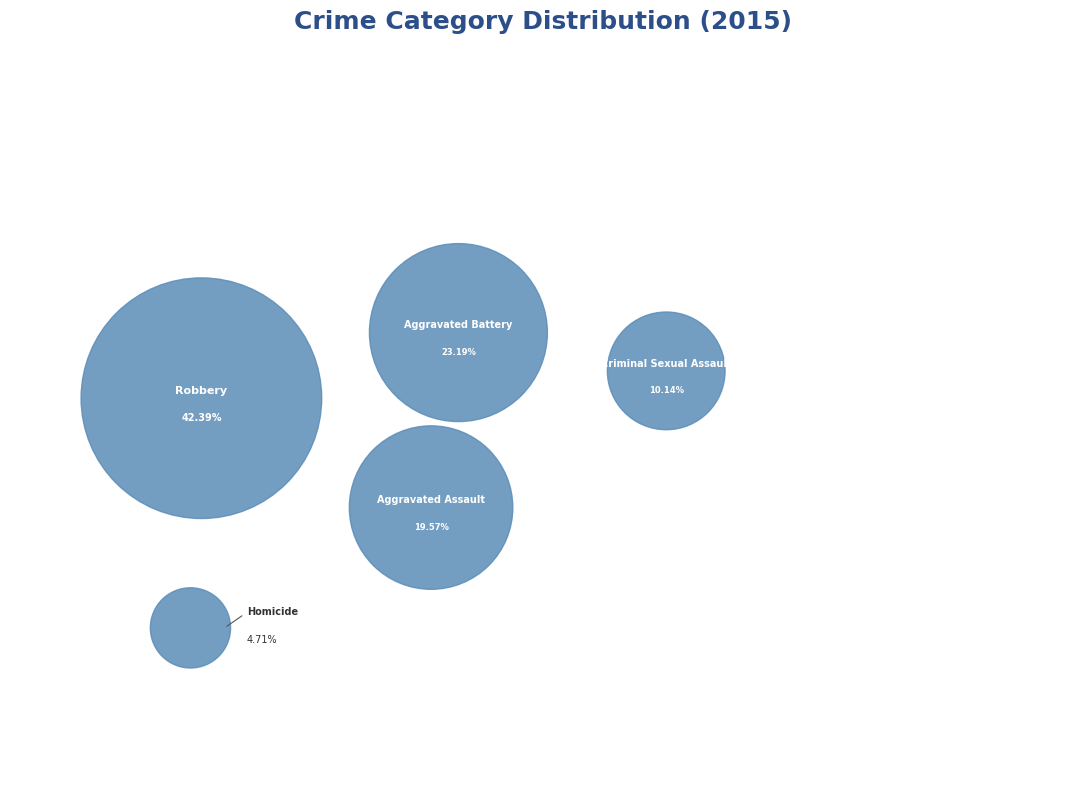

Between Aggravated Battery and Robbery, which is larger?

Robbery